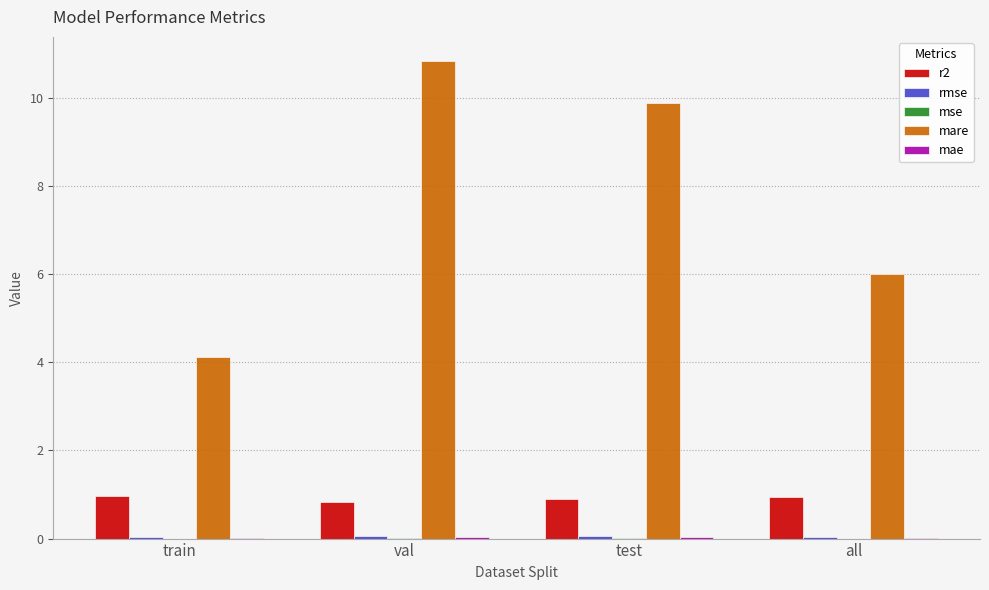

What is the total value across all series at train?

5.1